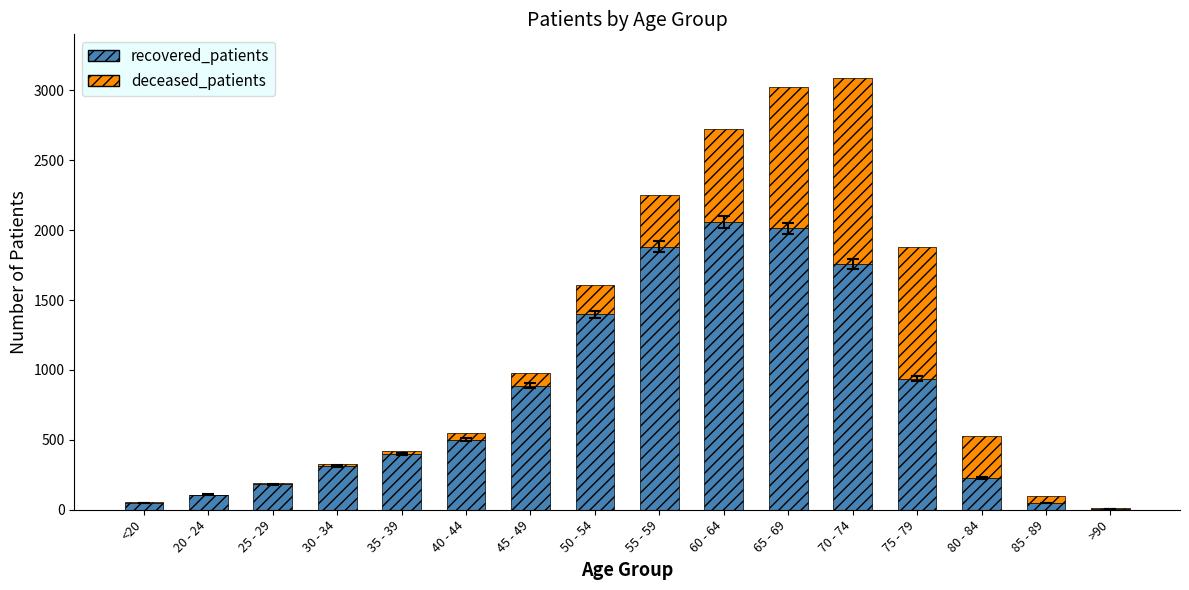

What is the highest value of the recovered_patients series?

2058